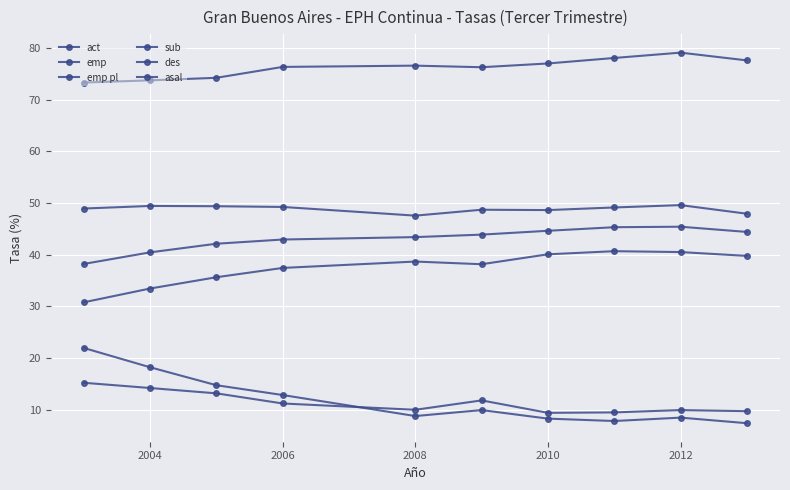

In emp pl, how many points are higher than both neighbors (excluding endpoints)?

2